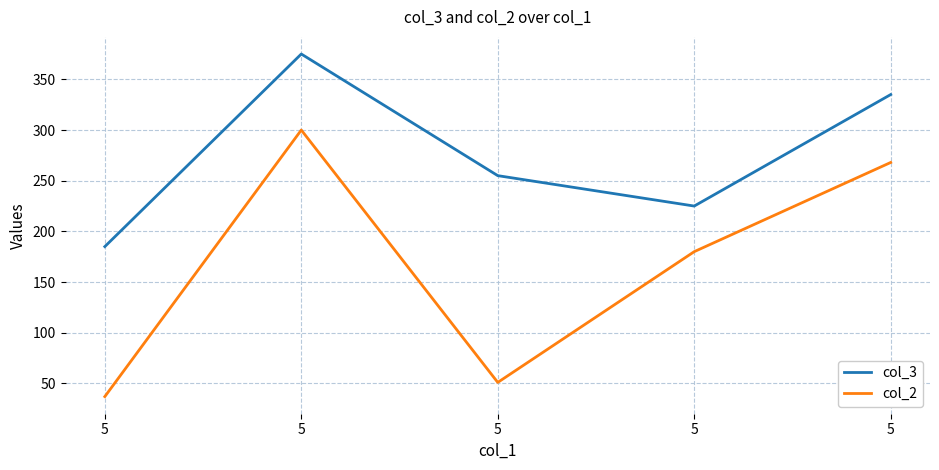

Rank the categories by col_2 value from highest to lowest.

5, 5, 5, 5, 5